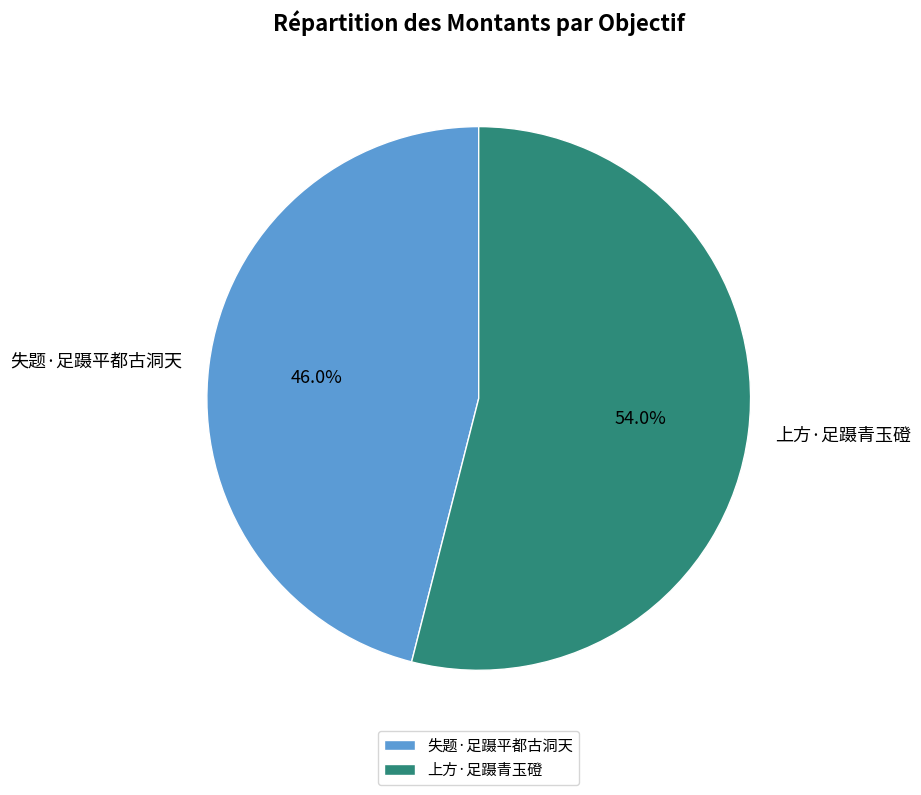

To the nearest percent, what is the difference between the largest and smallest slice percentages?

8%